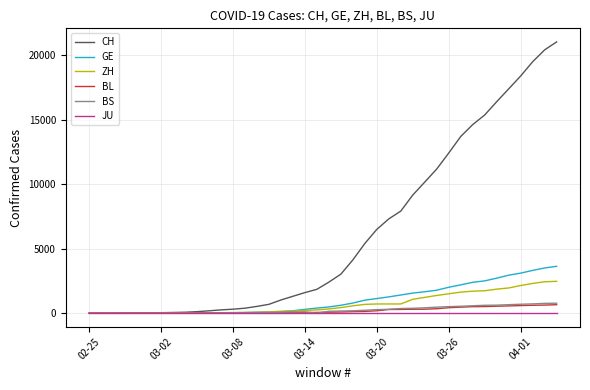

What is the maximum value shown in the chart?

21036